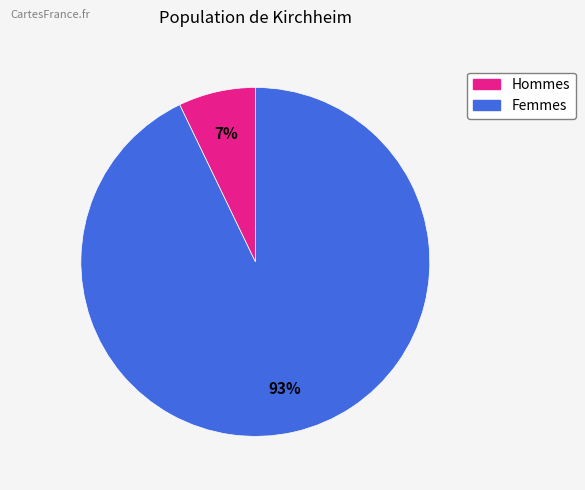

To the nearest percent, what is the difference between the largest and smallest slice percentages?

86%